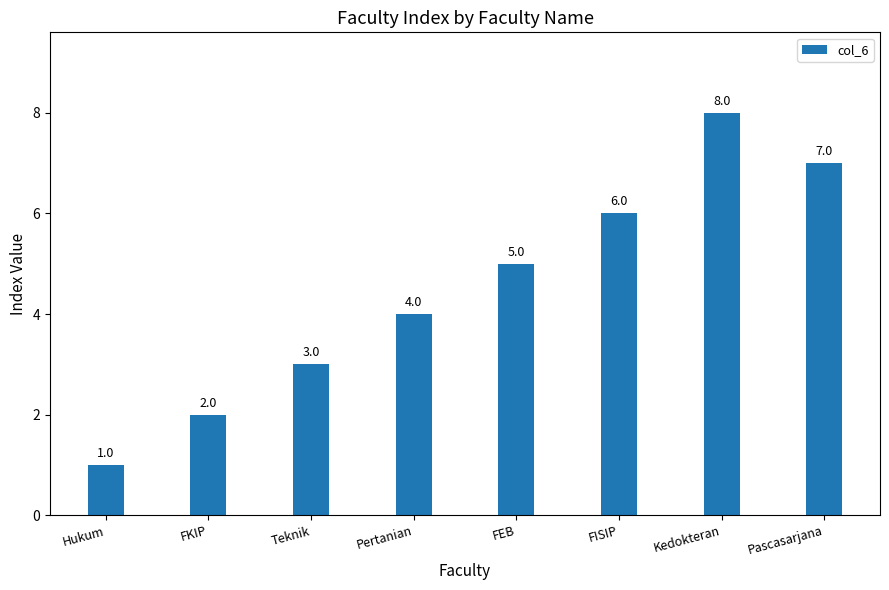

At which category does the chart reach its minimum across all series?

Hukum